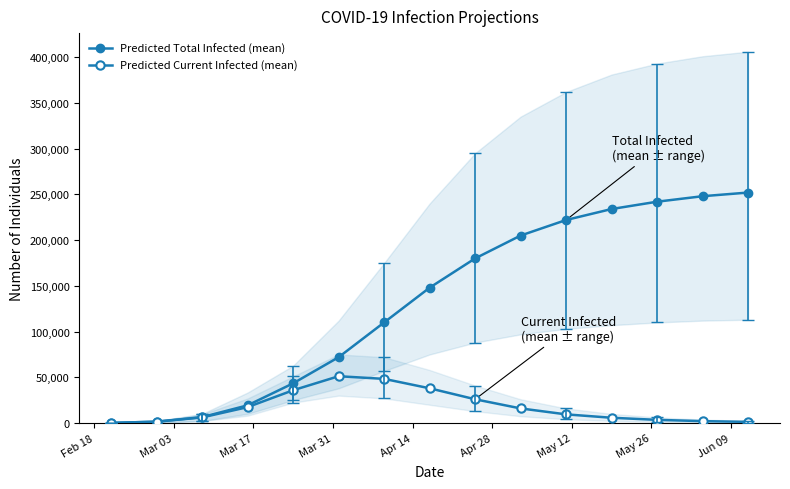

What is the sum of all Predicted Current Infected (mean) values?

262847